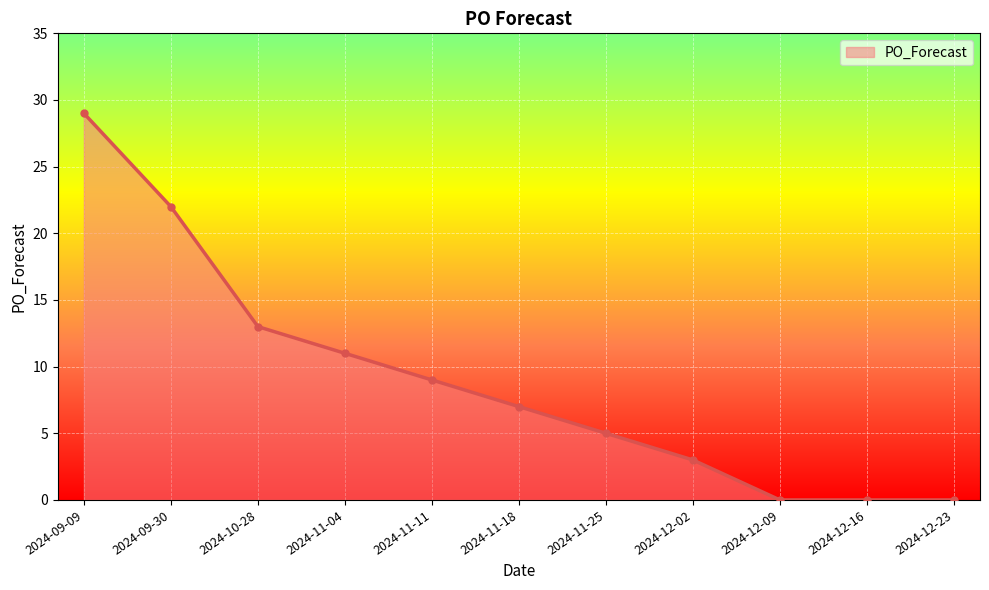

What is the greatest value displayed?

29